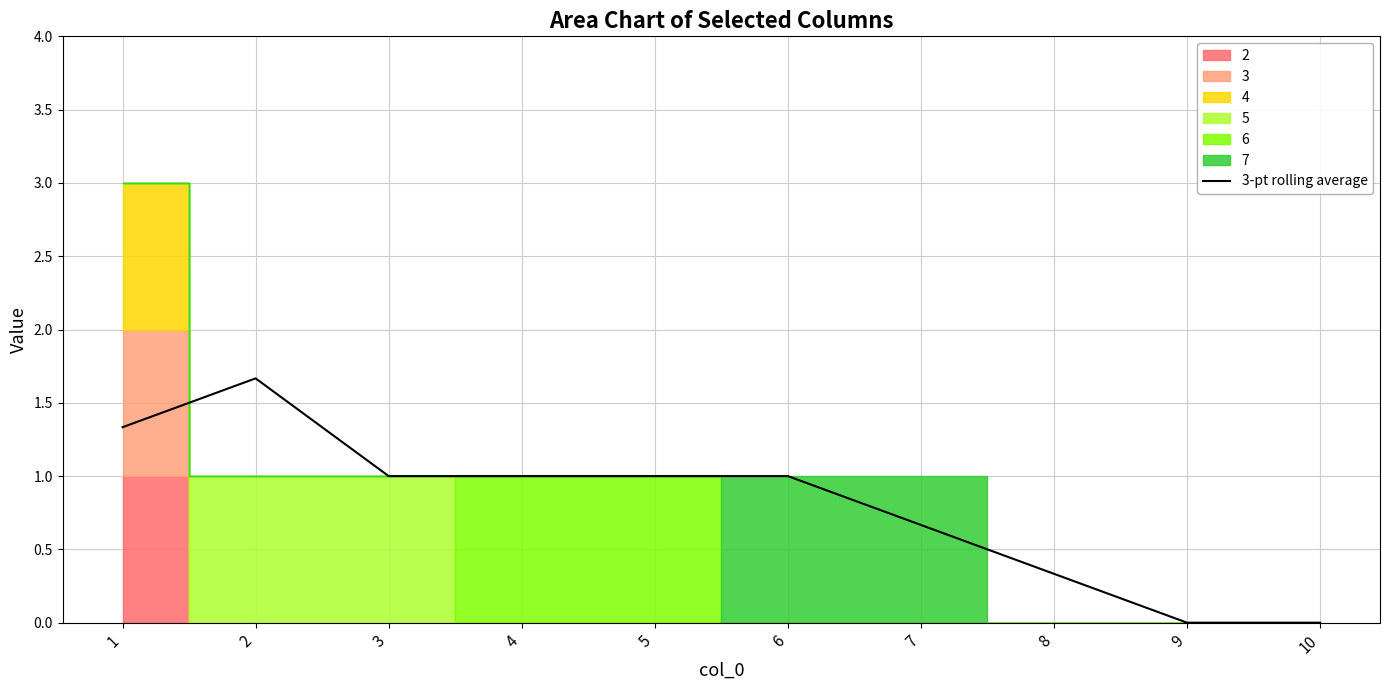

How many points are higher than both their immediate neighbors (excluding endpoints)?

1